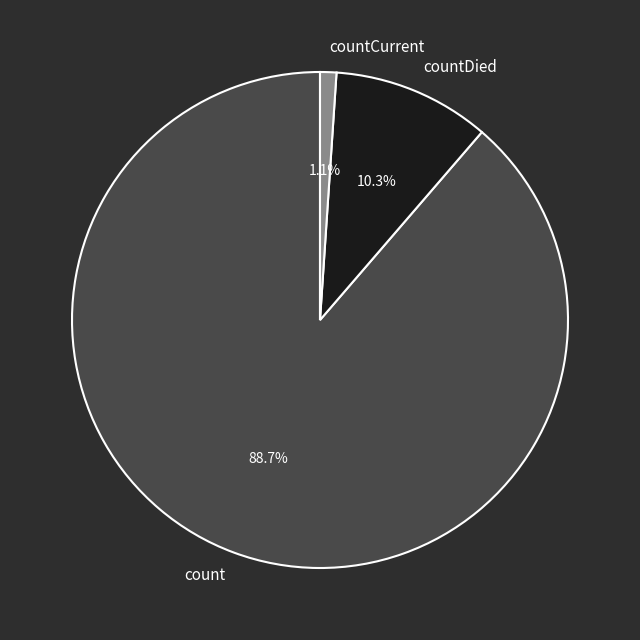

What percentage is NOT represented by countDied?

89.7%